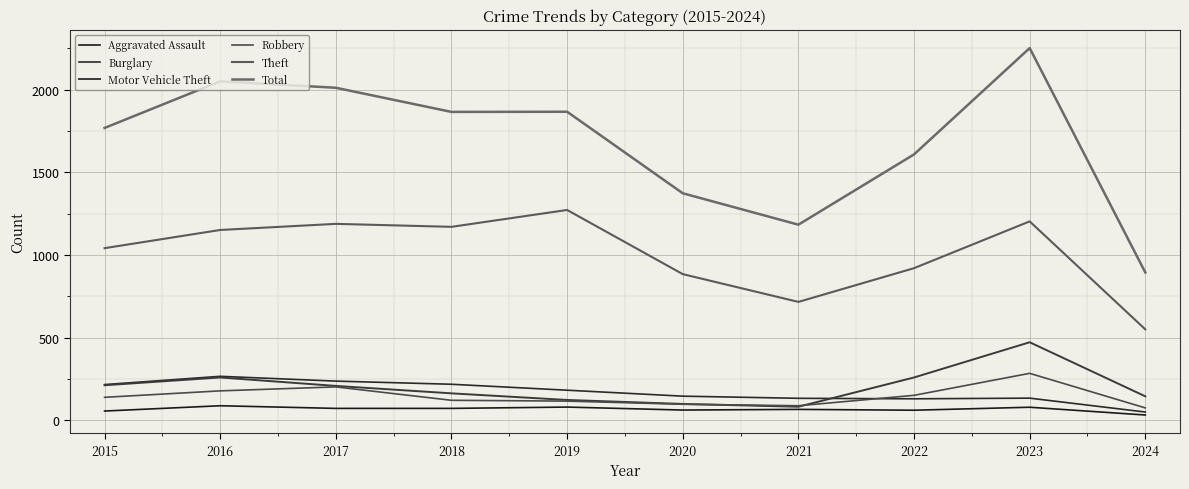

At how many categories does at least one series exceed 2142?

1